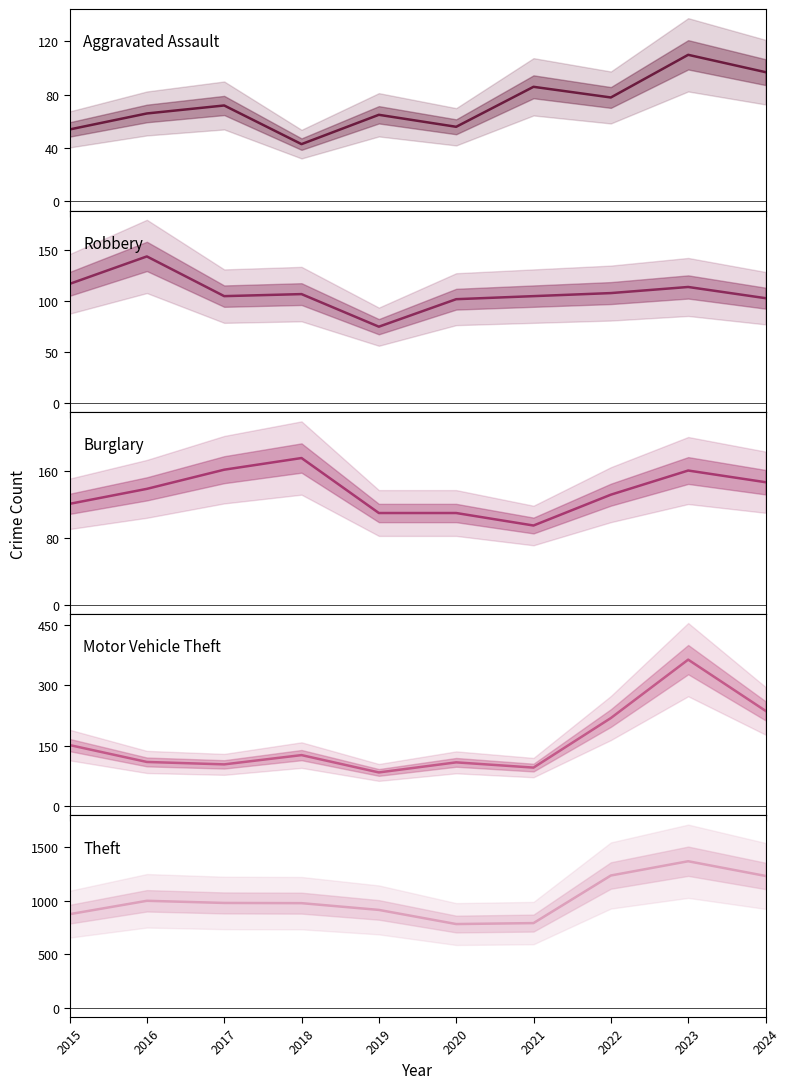

How many series are shown in this chart?

5